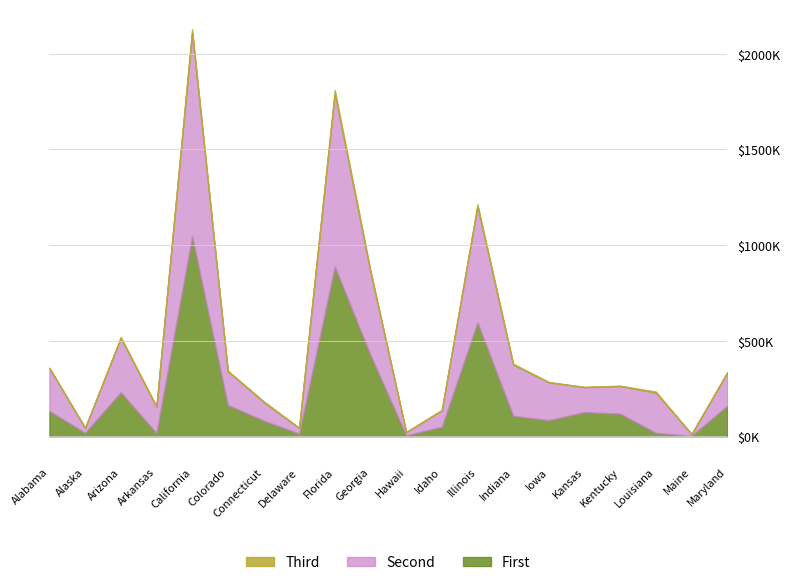

What is the label of the 17th point from the right?

Arkansas